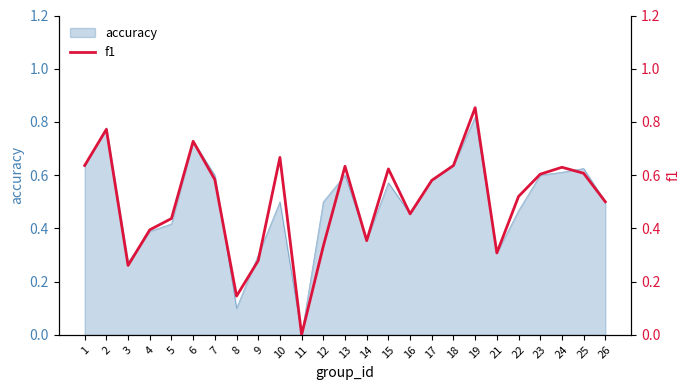

Which category has the lowest value across all series?

11